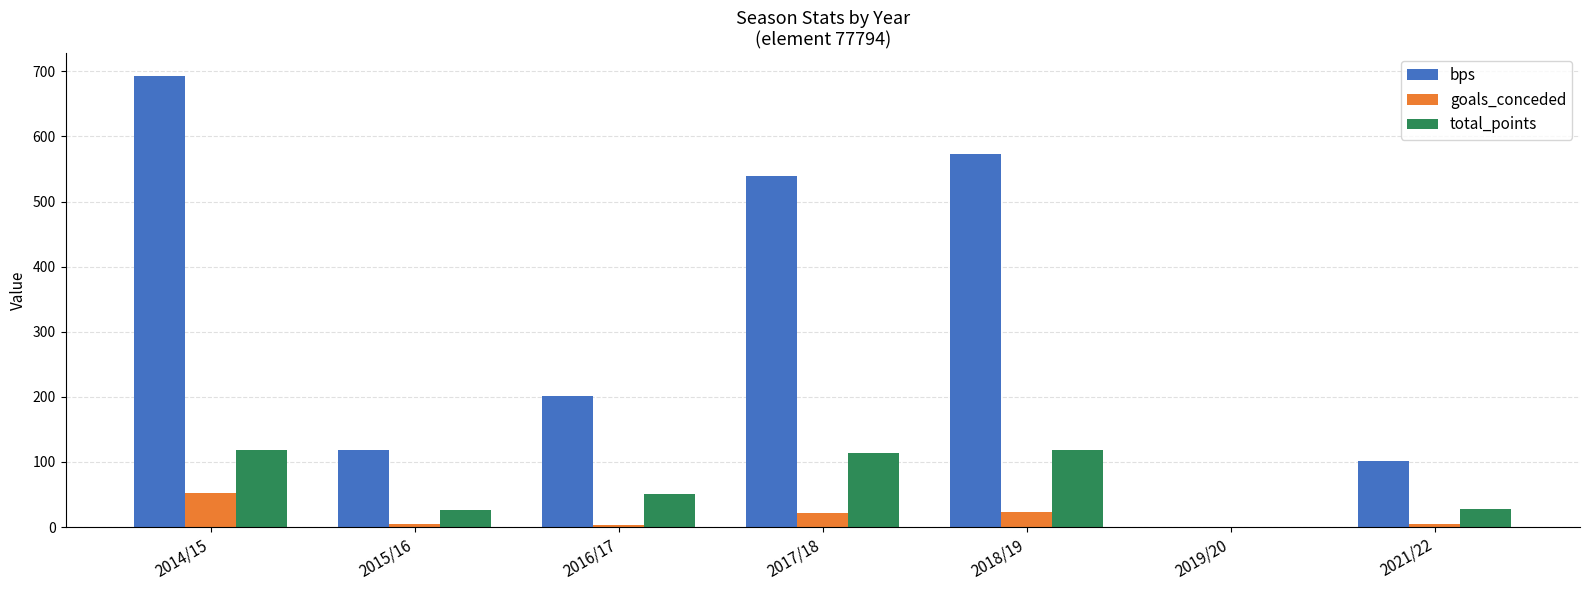

Between 2017/18 and 2021/22, which series saw the biggest shift?

bps